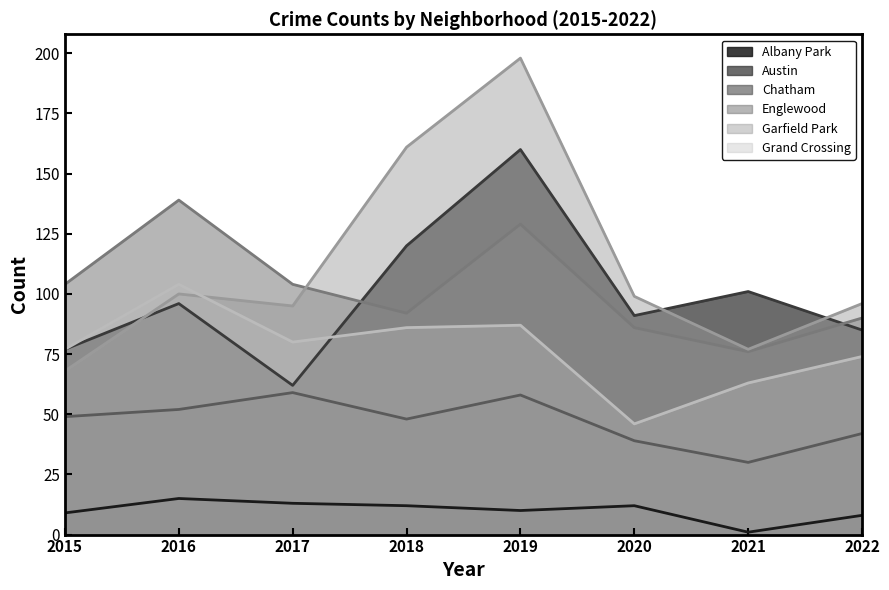

Rank the categories by Englewood value from highest to lowest.

2016, 2019, 2015, 2017, 2018, 2022, 2020, 2021